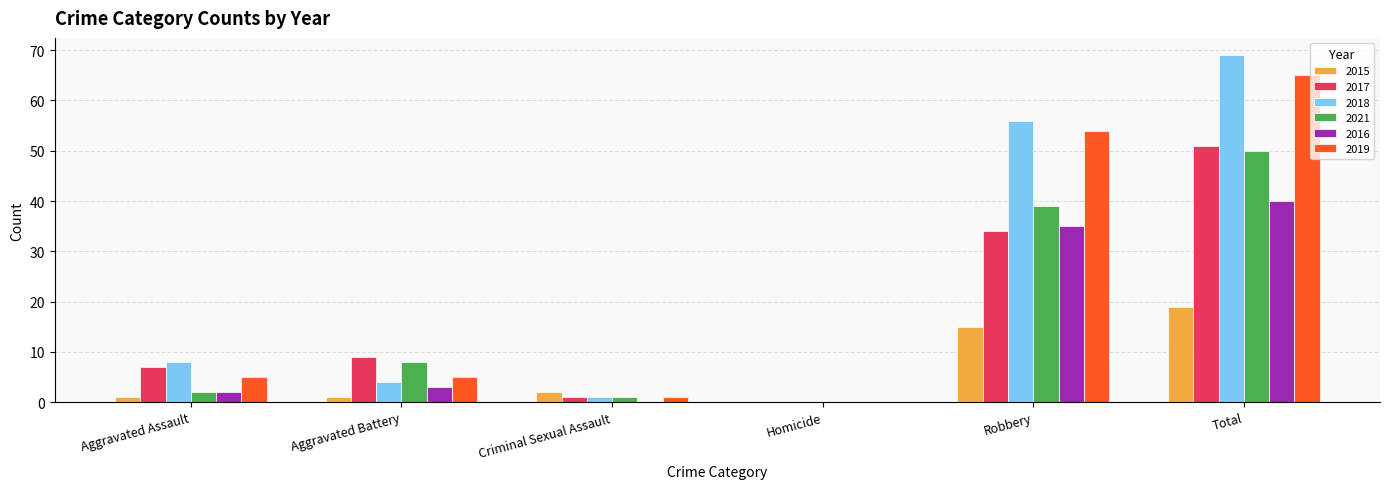

What is the total value across all series at Total?

294